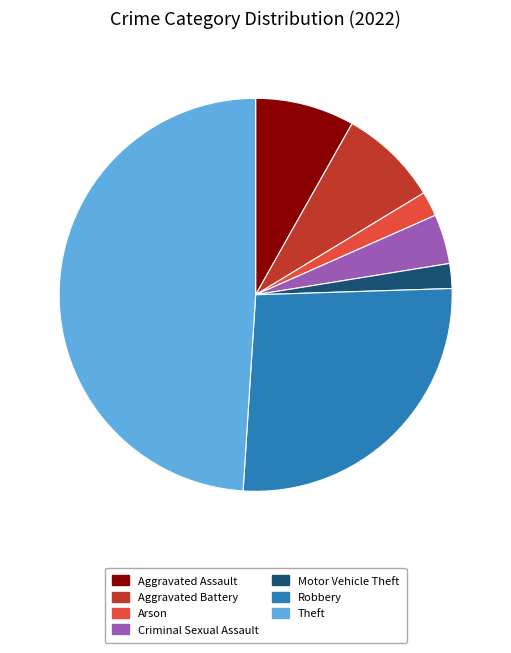

What is the ratio of the value at Aggravated Assault to the value at Motor Vehicle Theft?

4.0